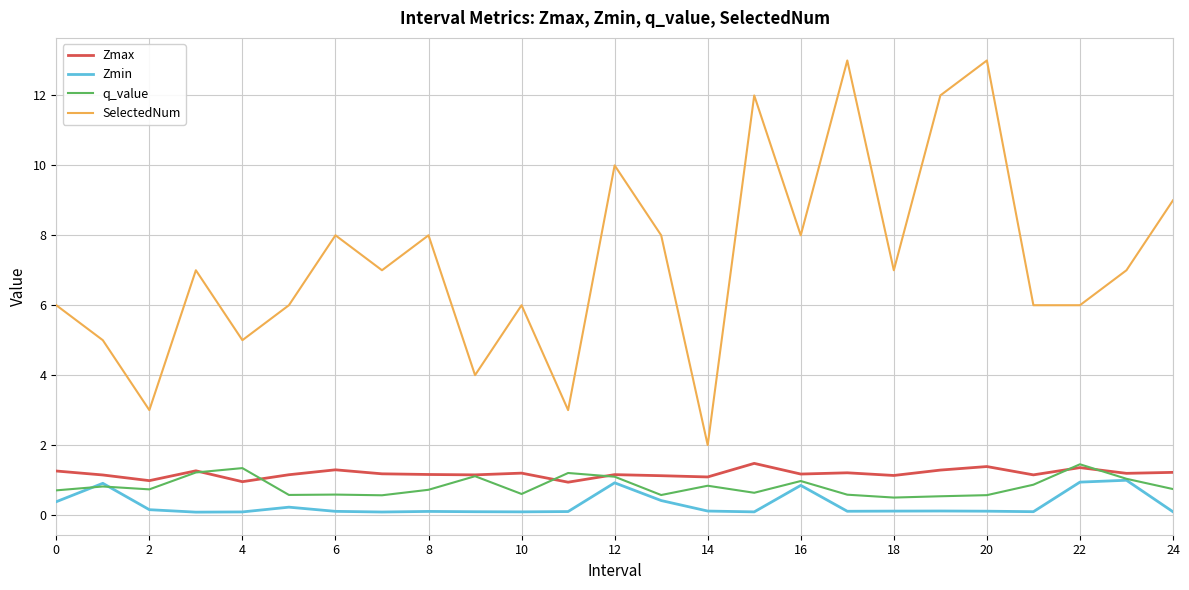

What is the sum of all q_value values?

20.6